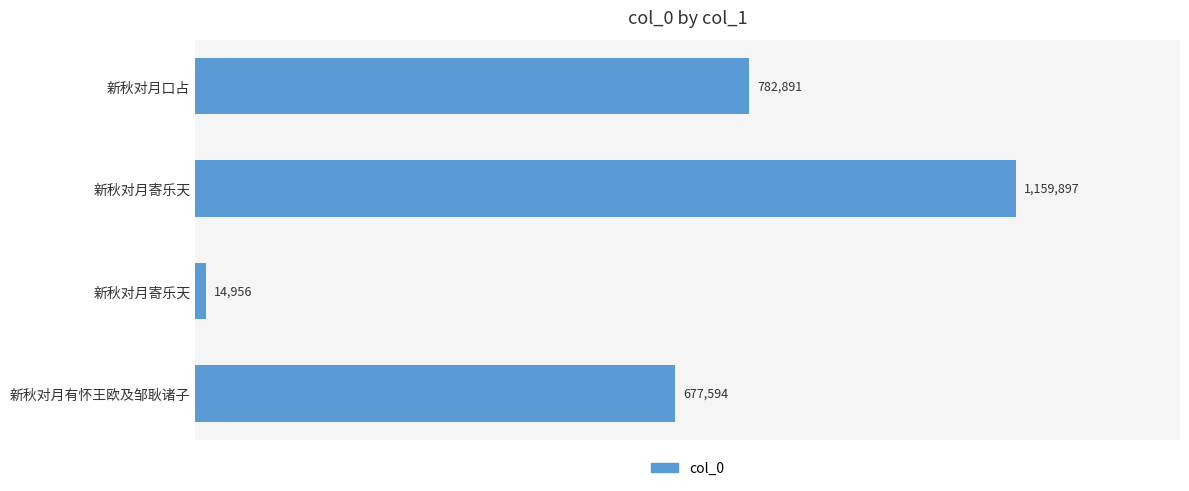

Are the bars horizontal?

Yes